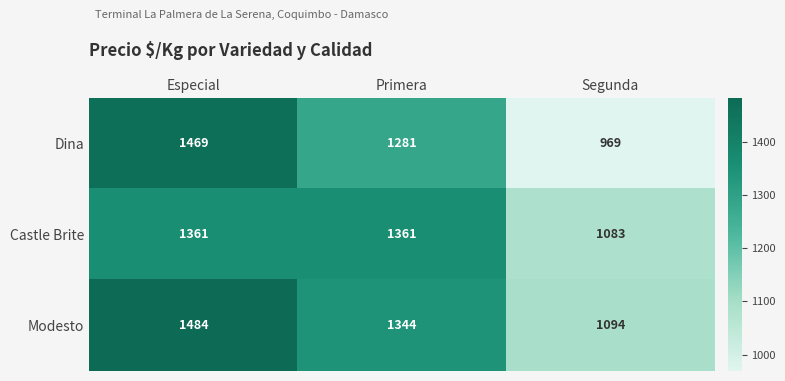

At Segunda, list the series in order from largest to smallest.

Modesto, Castle Brite, Dina